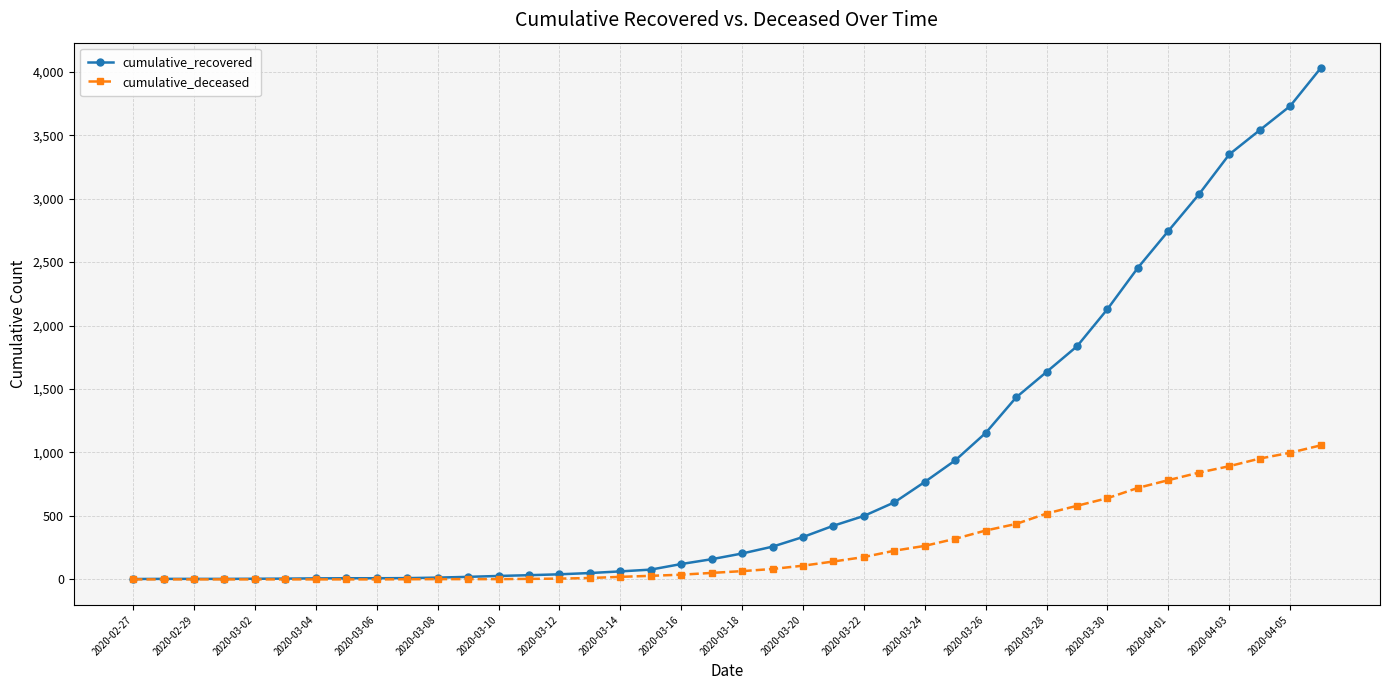

Which series has the largest total across all categories?

cumulative_recovered